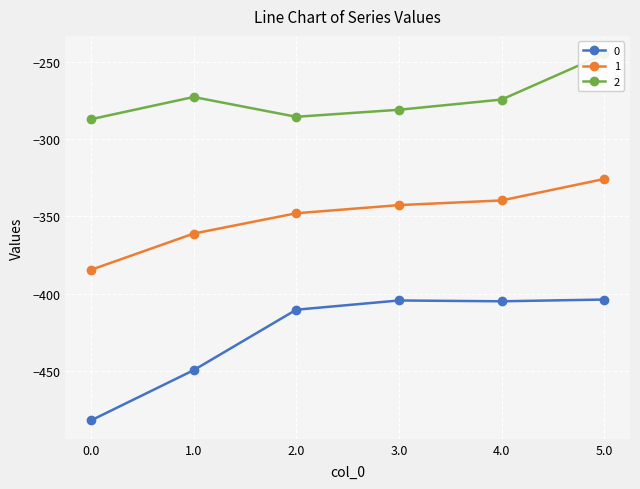

True or false: 0 and 1 intersect in this chart.

False